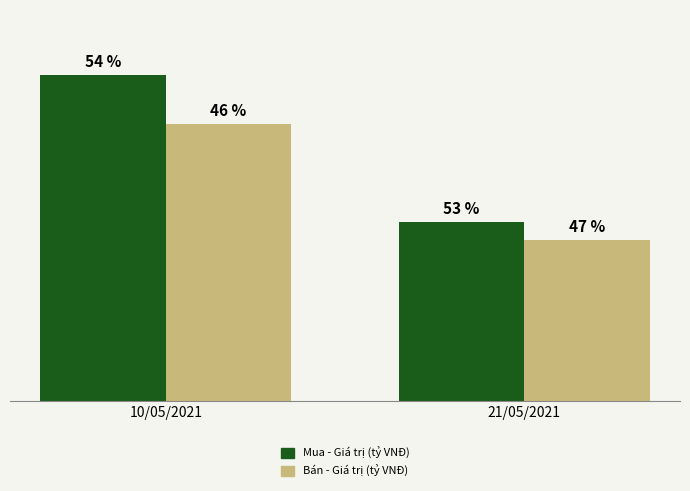

At which label does Mua - Giá trị (tỷ VNĐ) reach its peak?

10/05/2021